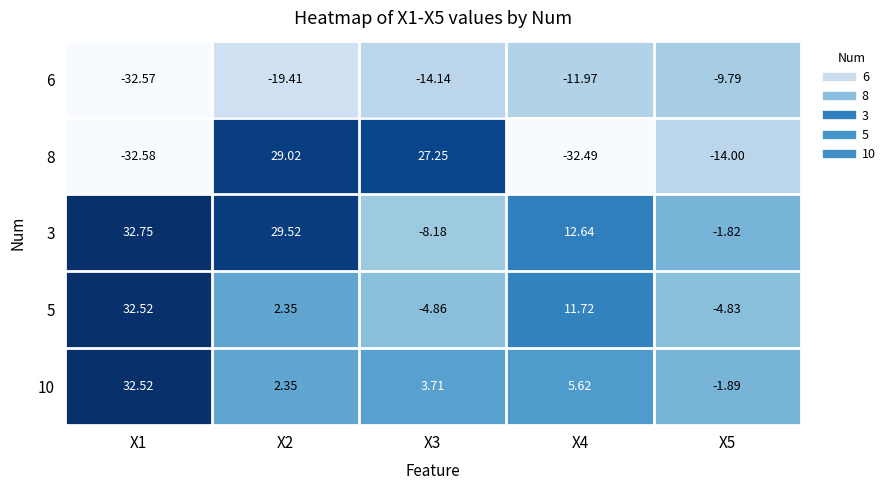

What is the difference between the highest and lowest values at X2?

48.9